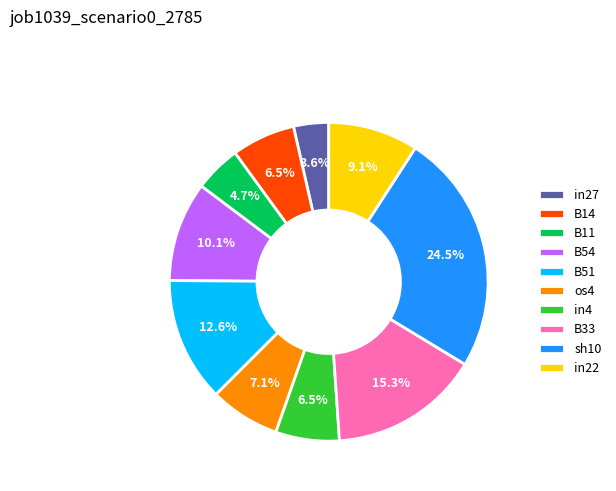

Count the number of slices in the pie.

10